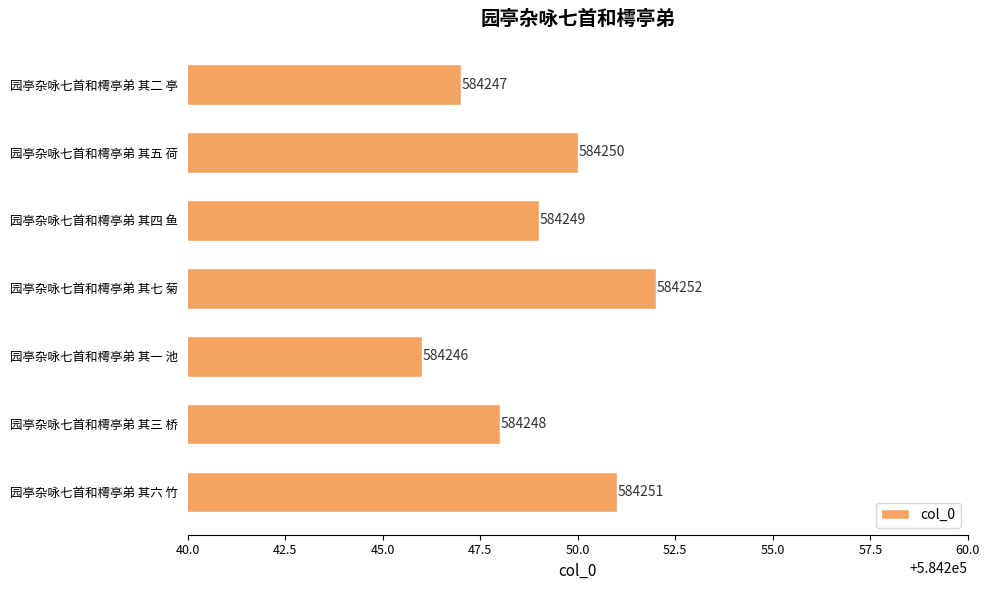

Between 园亭杂咏七首和樗亭弟 其三 桥 and 园亭杂咏七首和樗亭弟 其七 菊, which is larger?

园亭杂咏七首和樗亭弟 其七 菊